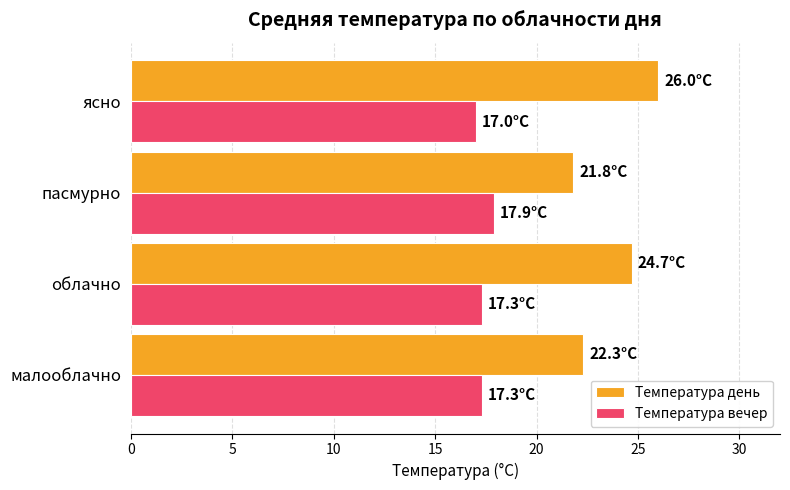

Which series has the widest spread of values?

Температура день